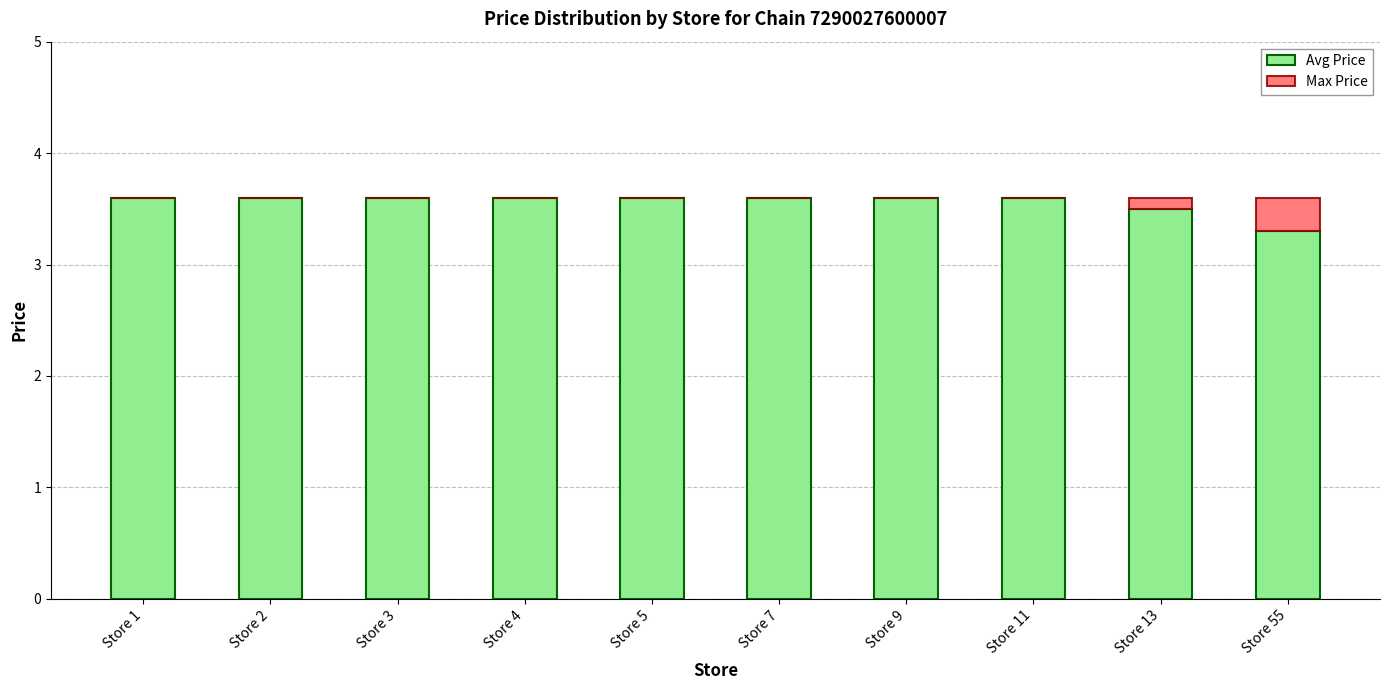

Does the chart contain stacked bars?

Yes